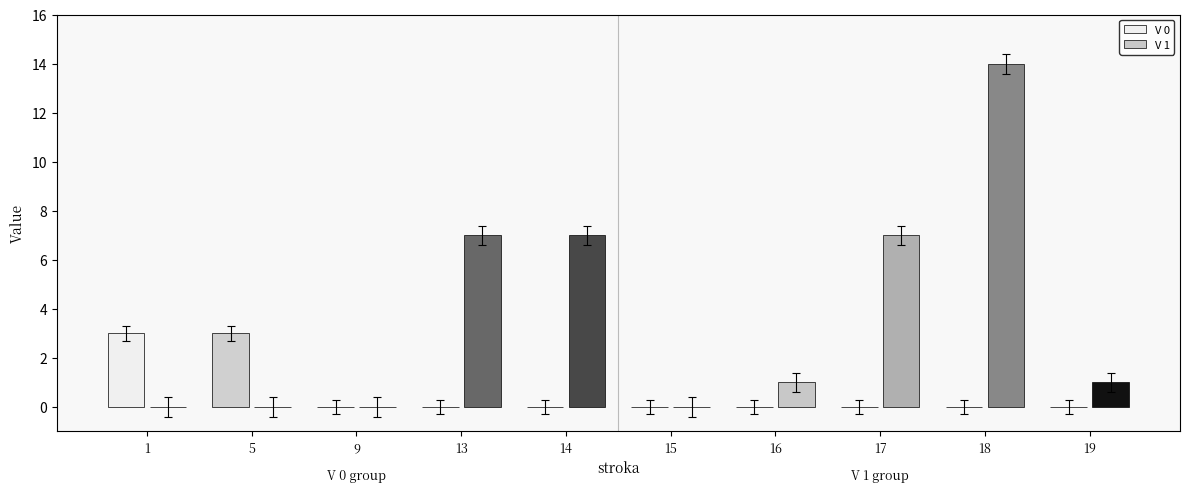

What is the difference between the maximum and minimum values in the V 1 series?

14